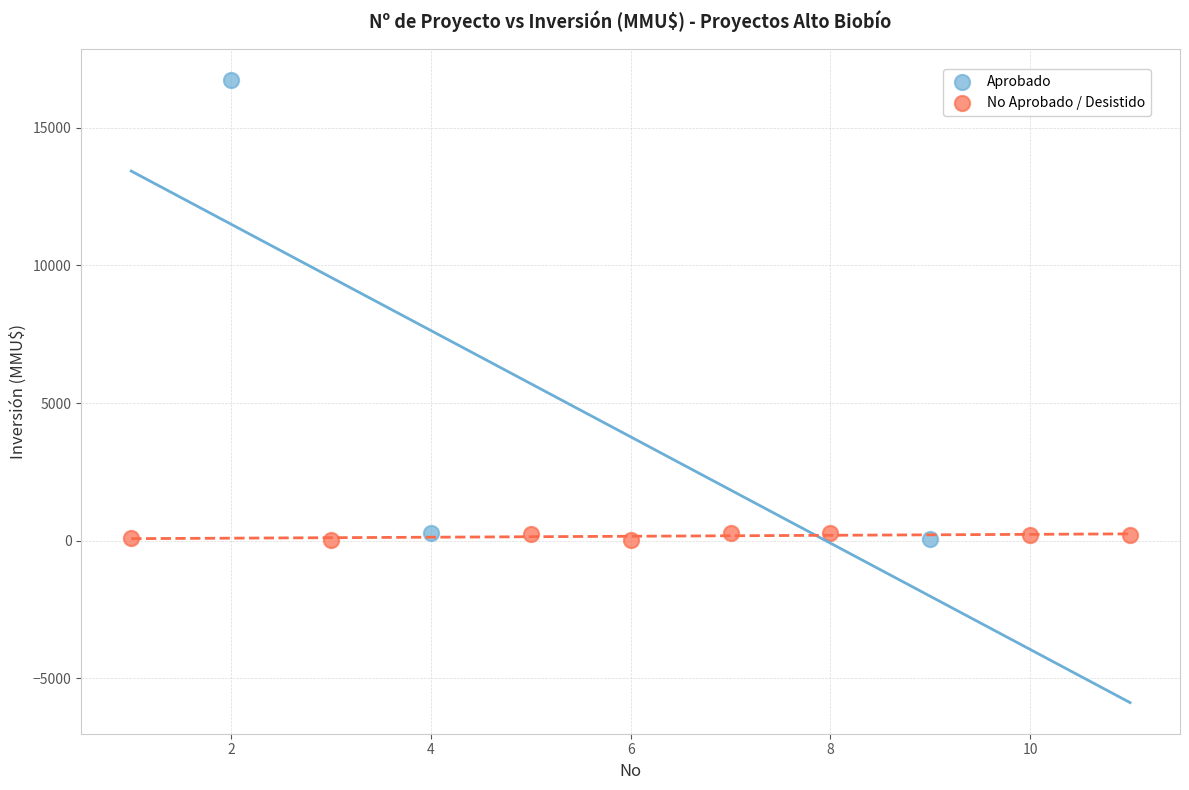

Which series contains the highest Y value?

Aprobado